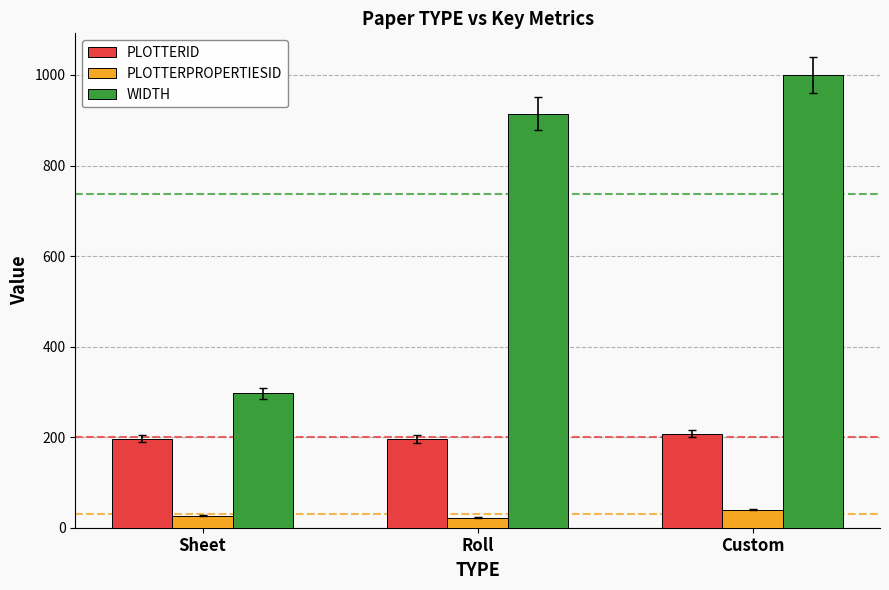

What is the smallest value displayed?

22